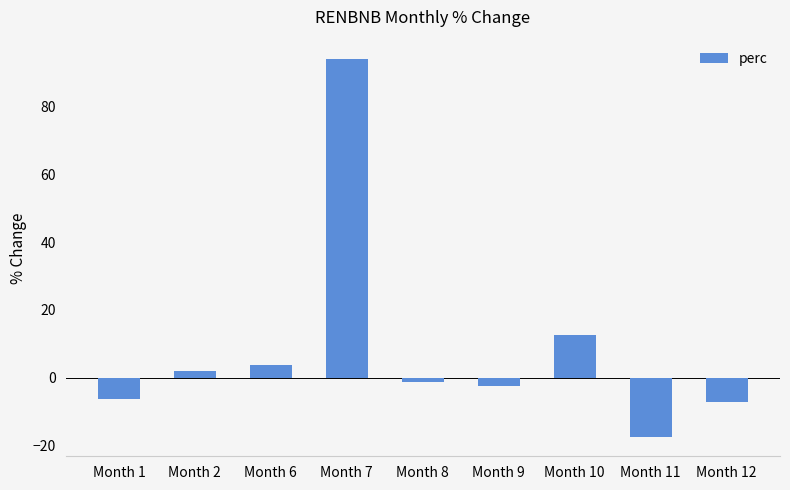

What is the greatest value displayed?

94.2